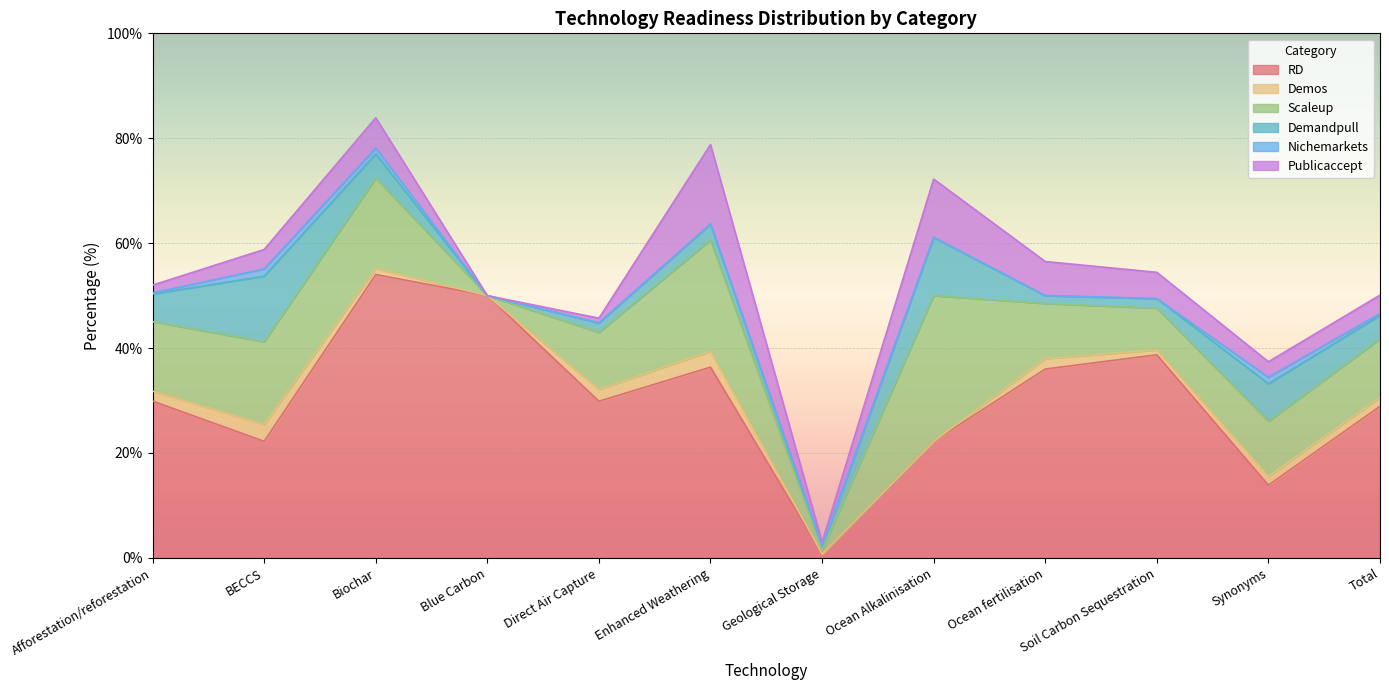

True or false: Publicaccept and Demos intersect in this chart.

True